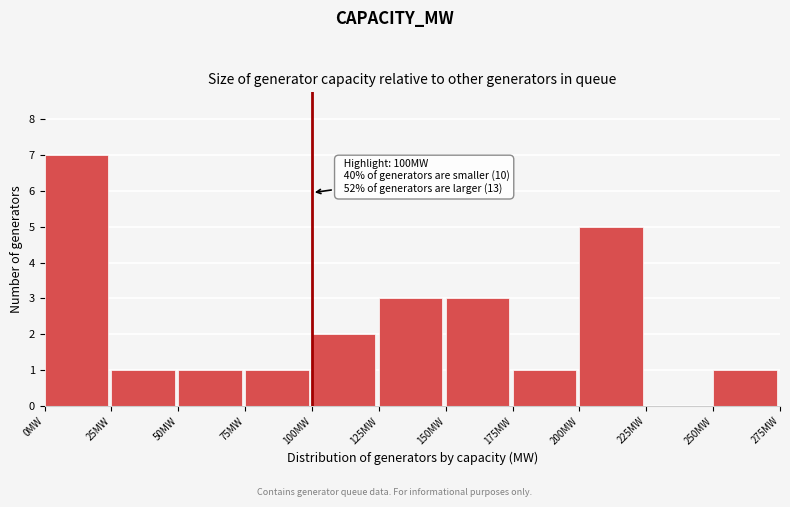

Over which range of the x-axis is the bar tallest?

0 to 25